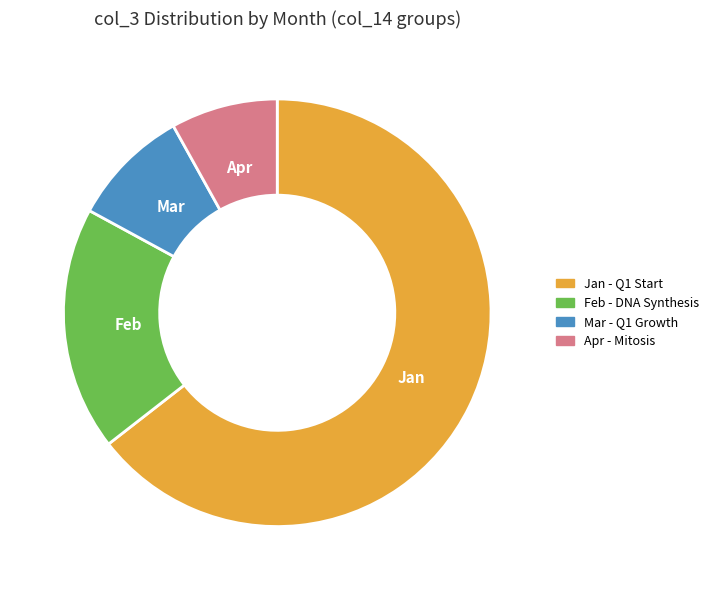

Is the sum of Apr - Mitosis and Jan - Q1 Start greater than half?

Yes